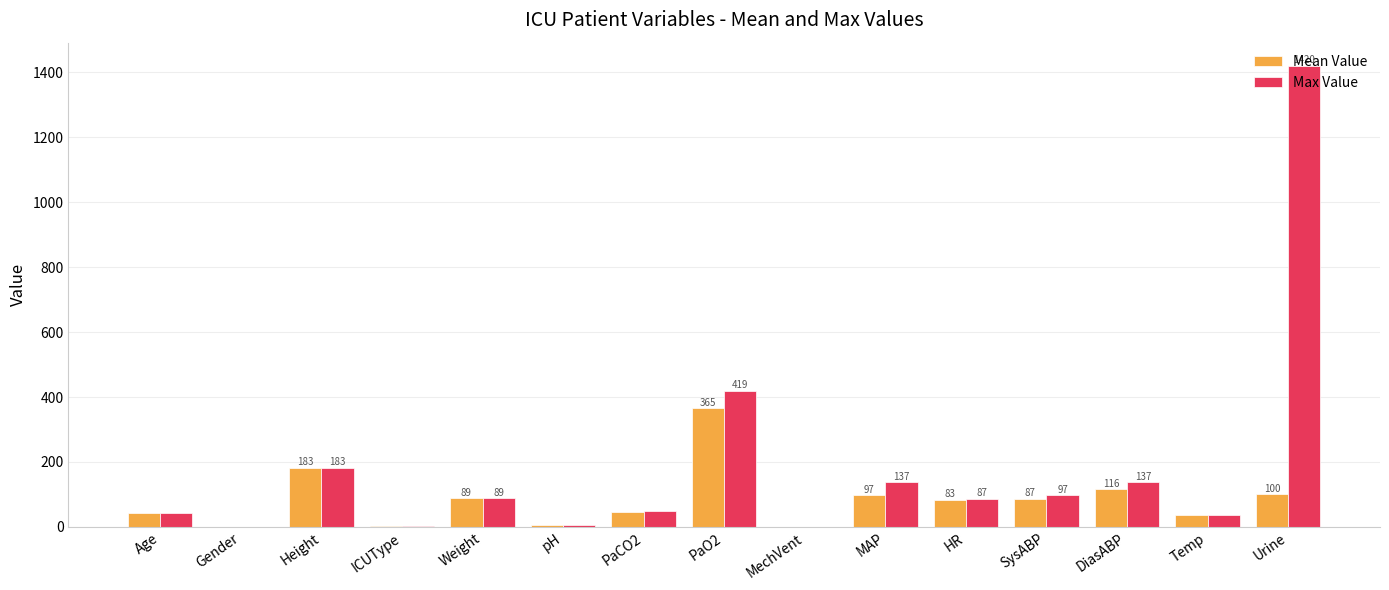

At which label does Max Value first exceed 87?

Height